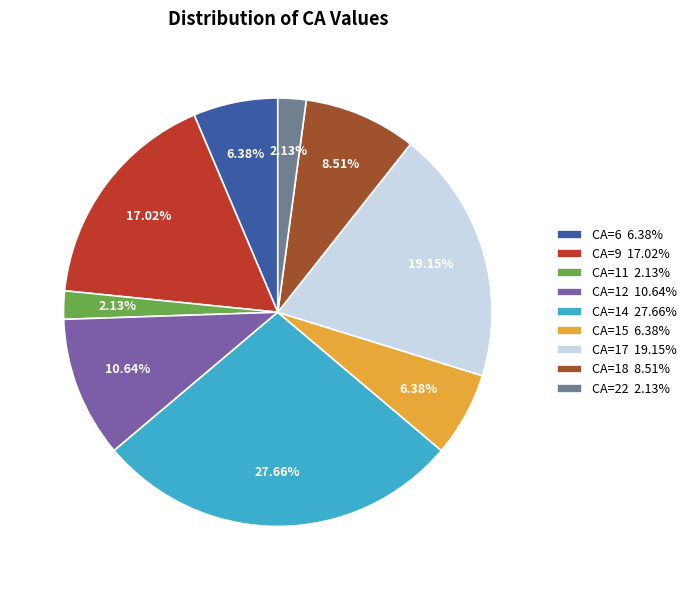

Which has a higher value, CA=12 or CA=11?

CA=12